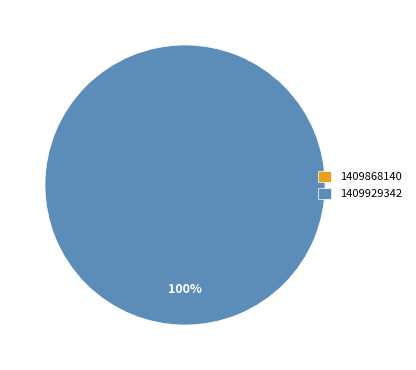

To the nearest percent, what is the combined percentage of 1409868140 and 1409929342?

100%